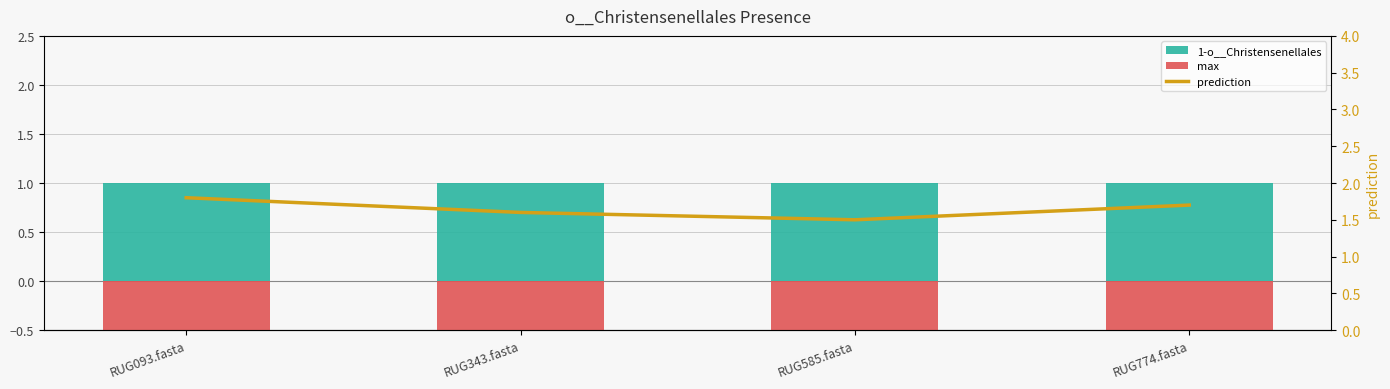

Reading left to right, extract all data points from this chart.

1-o__Christensenellales: RUG093.fasta=1.0	RUG343.fasta=1.0	RUG585.fasta=1.0	RUG774.fasta=1.0
max: RUG093.fasta=-0.6	RUG343.fasta=-0.6	RUG585.fasta=-0.6	RUG774.fasta=-0.6
prediction: RUG093.fasta=1.8	RUG343.fasta=1.6	RUG585.fasta=1.5	RUG774.fasta=1.7